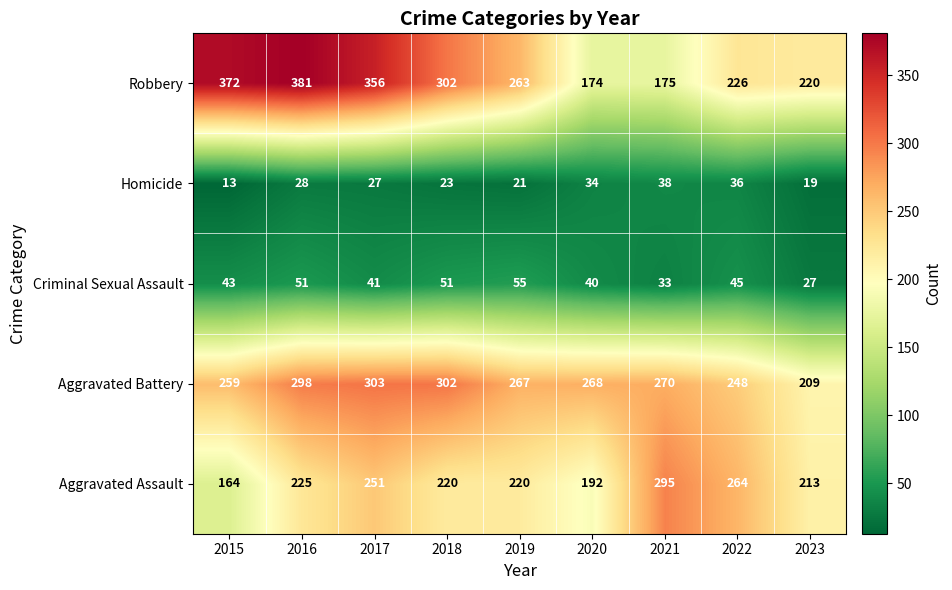

How many data points in Robbery are less than 263?

4